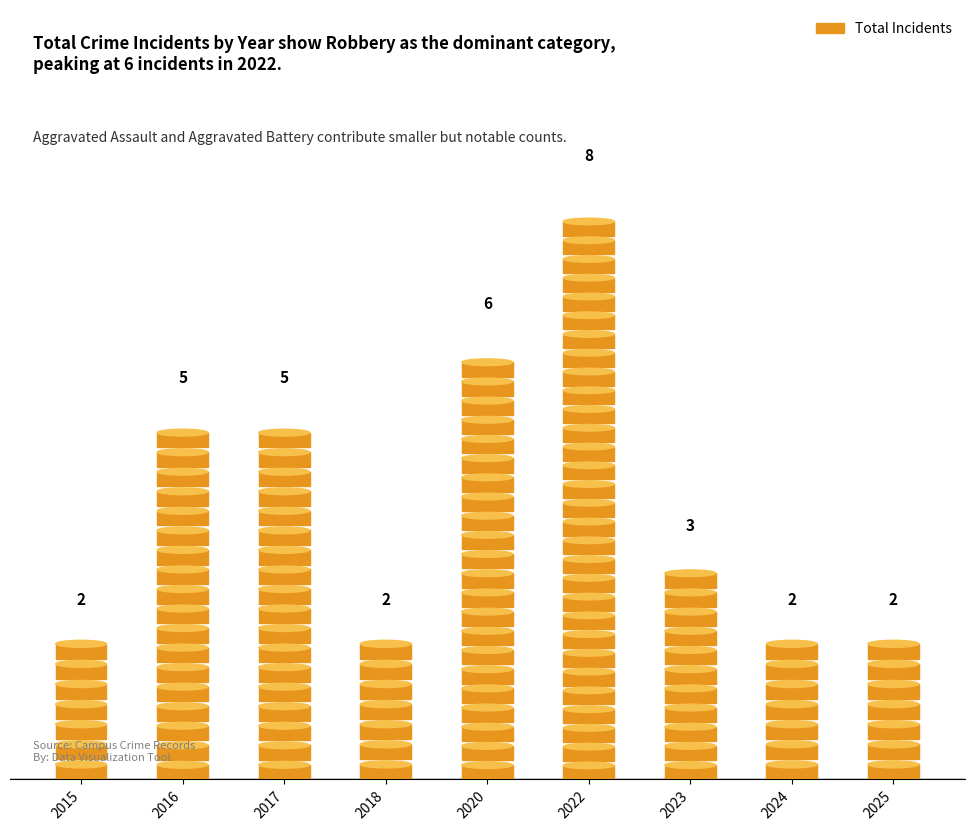

Which series has the largest total across all categories?

Total